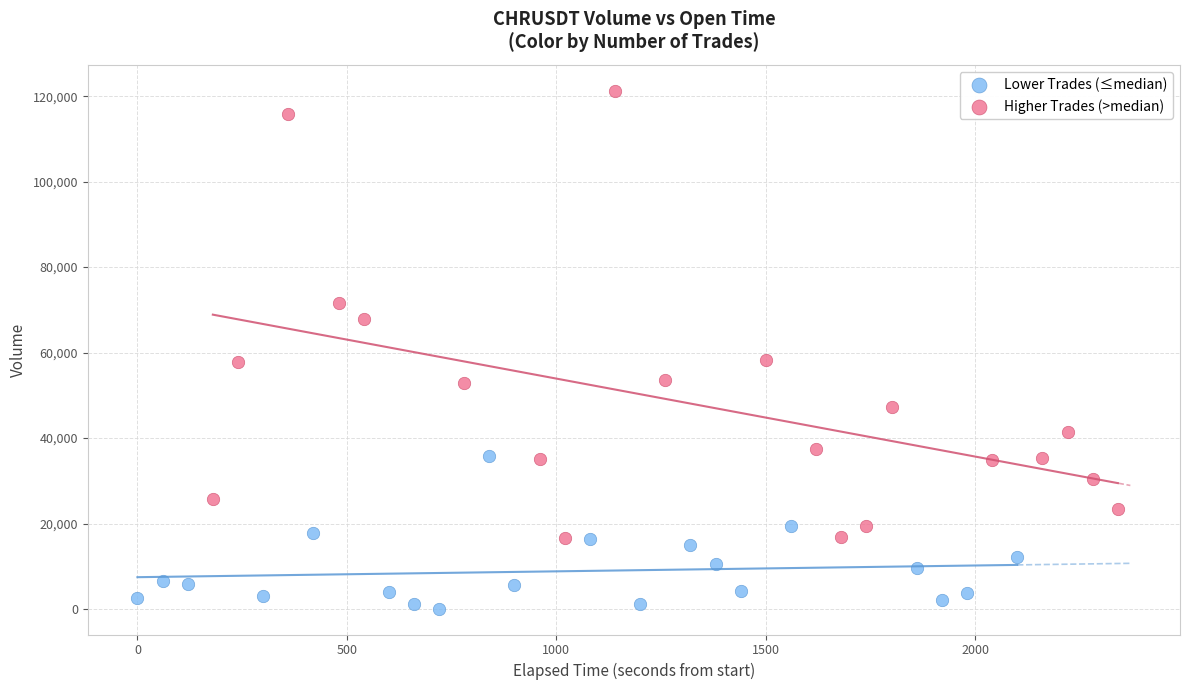

Which series reaches the minimum Y coordinate?

Lower Trades (≤median)